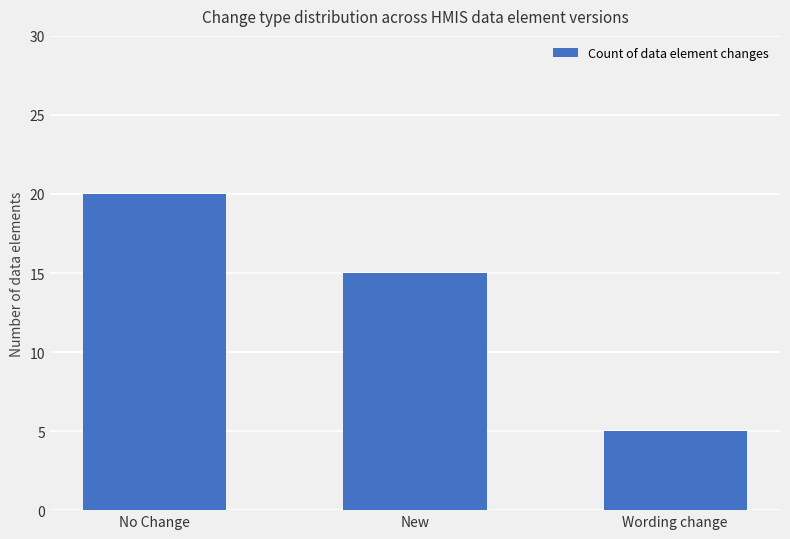

Does the chart contain stacked bars?

No